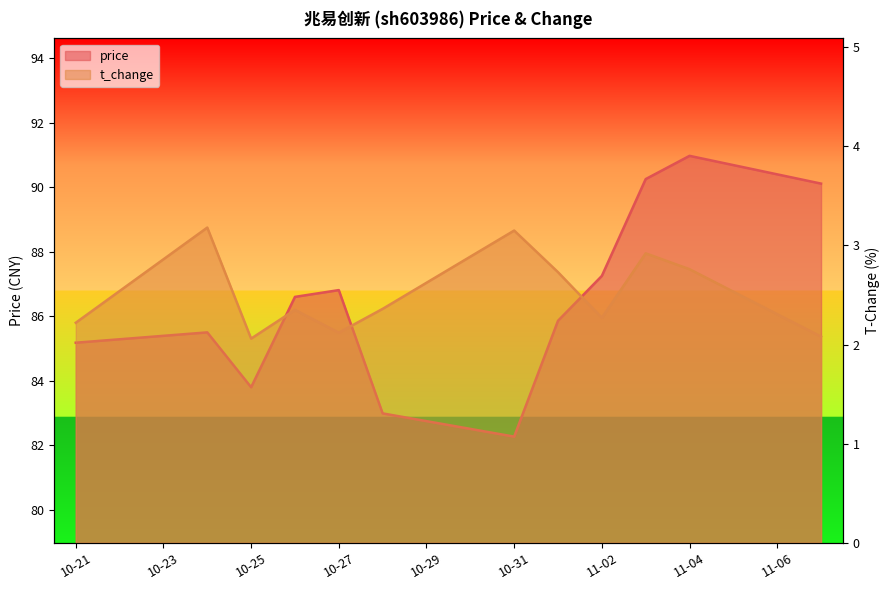

Where is price nearest to the value 86?

2022-11-01